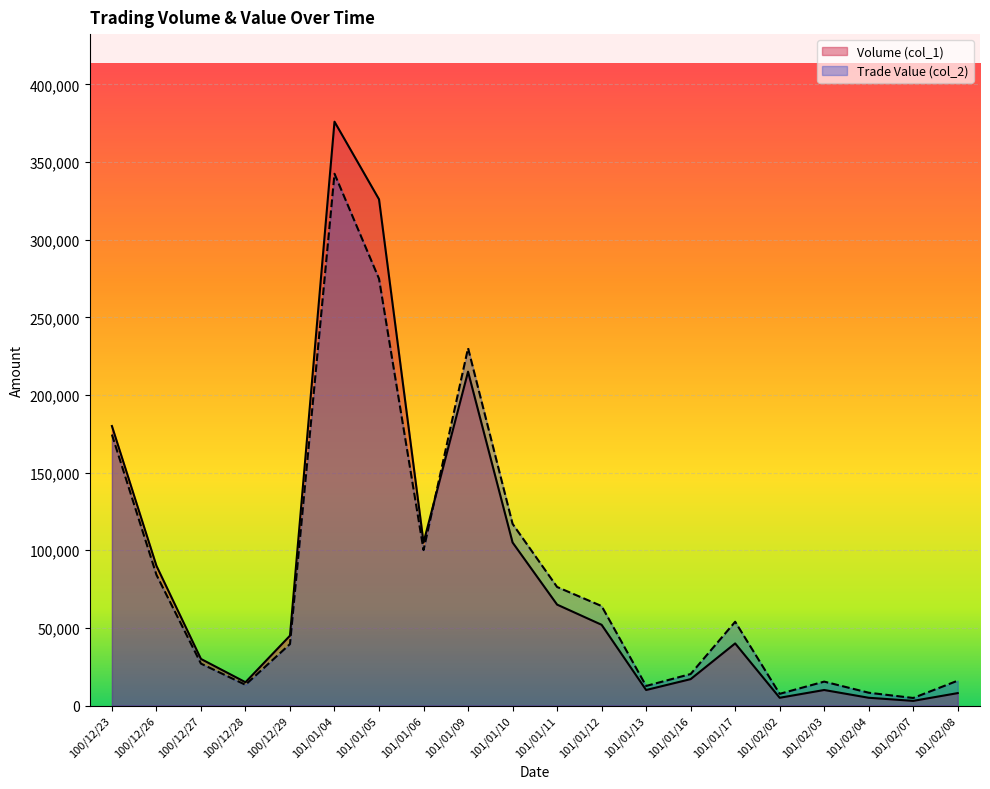

Reading left to right, list all the values displayed in this chart.

Volume (col_1): 100/12/23=180000	100/12/26=90000	100/12/27=30000	100/12/28=15000	100/12/29=45000	101/01/04=376000	101/01/05=326000	101/01/06=105000	101/01/09=215000	101/01/10=105000	101/01/11=65000	101/01/12=52000	101/01/13=10000	101/01/16=17000	101/01/17=40000	101/02/02=5000	101/02/03=10000	101/02/04=5000	101/02/07=3000	101/02/08=8000
Trade Value (col_2): 100/12/23=174500	100/12/26=84200	100/12/27=27000	100/12/28=13350	100/12/29=39600	101/01/04=342460	101/01/05=274840	101/01/06=100100	101/01/09=230180	101/01/10=117000	101/01/11=76350	101/01/12=64060	101/01/13=12600	101/01/16=20290	101/01/17=53950	101/02/02=7530	101/02/03=15400	101/02/04=8250	101/02/07=4860	101/02/08=16020